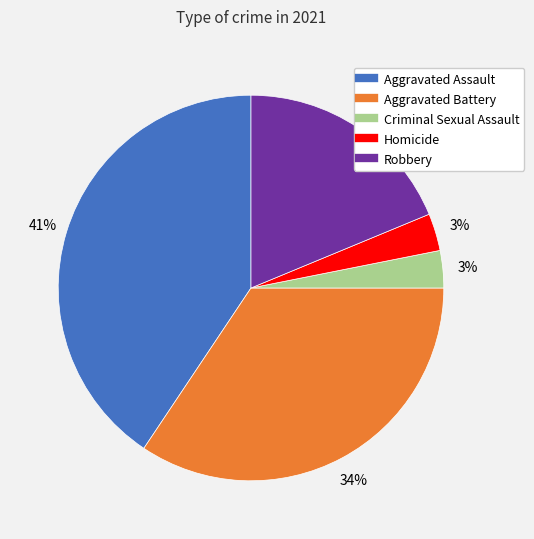

Between Aggravated Assault and Robbery, which is larger?

Aggravated Assault